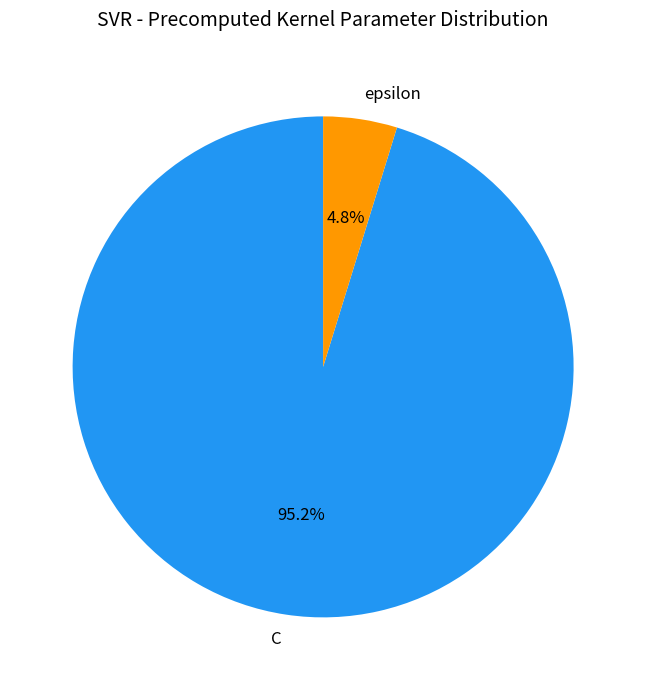

Approximately how many times larger is the value at epsilon compared to C?

0.1